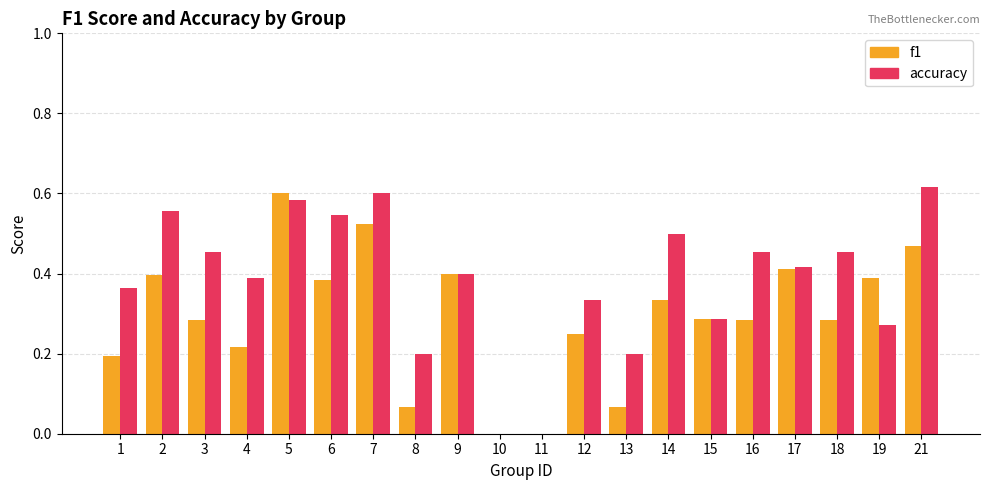

What is the sum of all accuracy values?

7.6